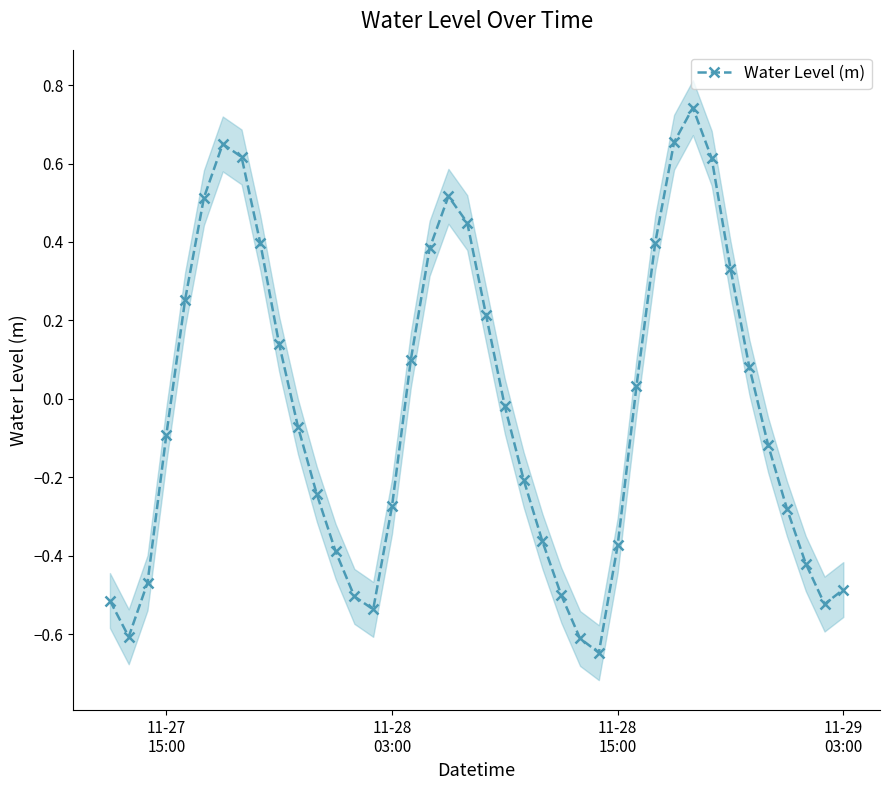

How many interior local peaks does the Water Level (m) series have?

3